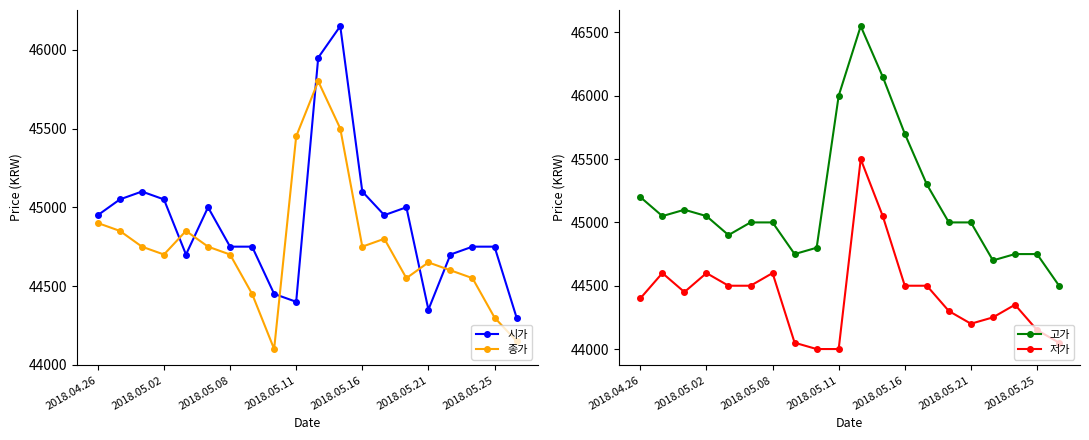

In 고가, how many points are higher than both neighbors (excluding endpoints)?

2